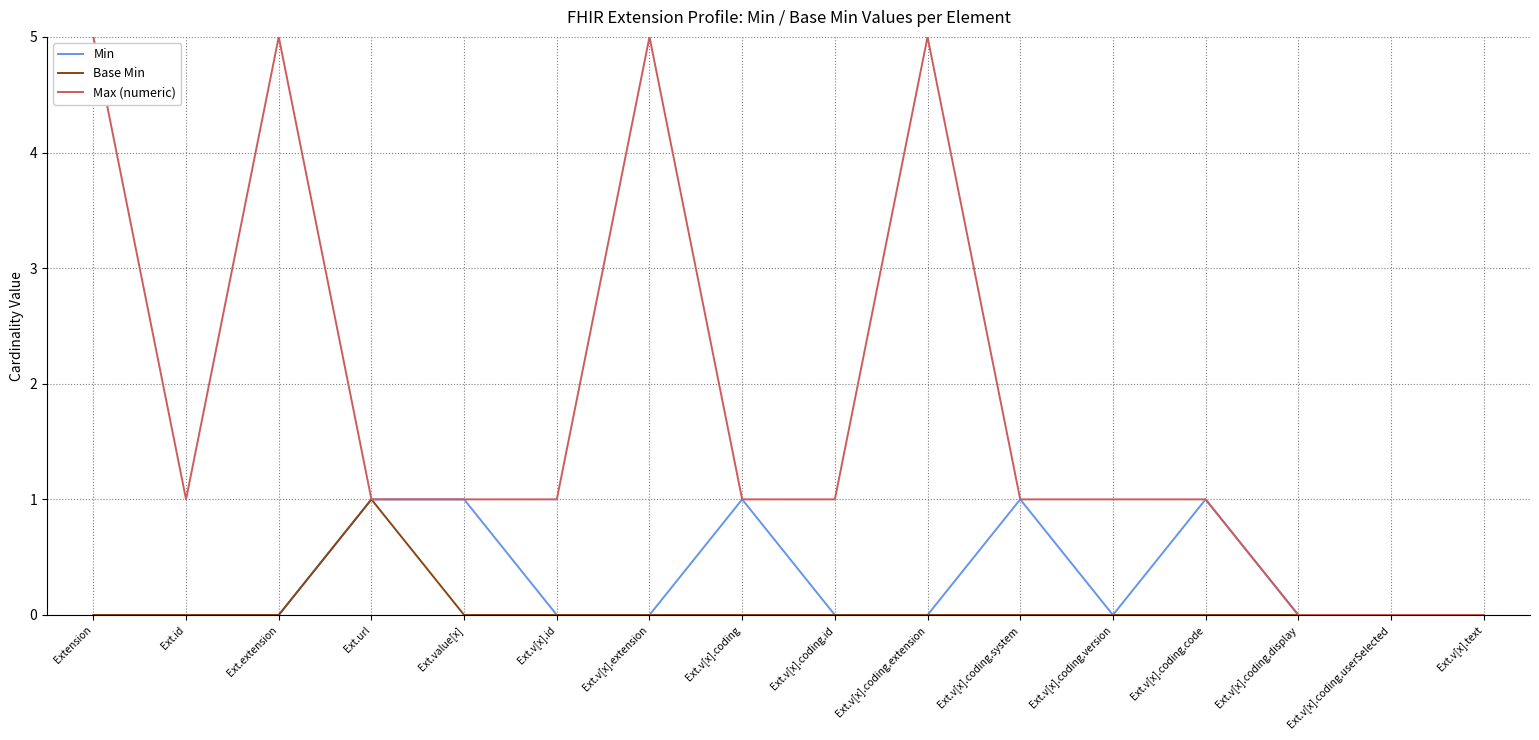

Is the value of Min at Ext.value[x] greater than the value of Base Min at Ext.v[x].coding.extension?

Yes